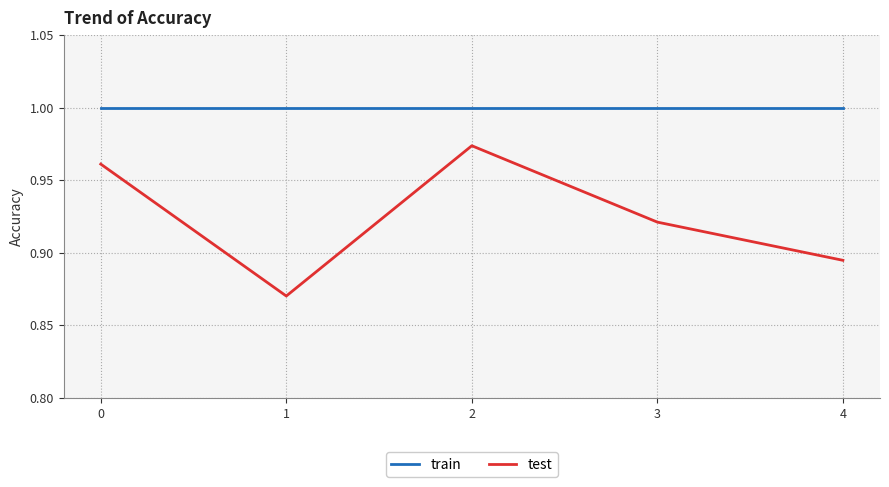

The train series shows 1.0 at 3. True or false?

True